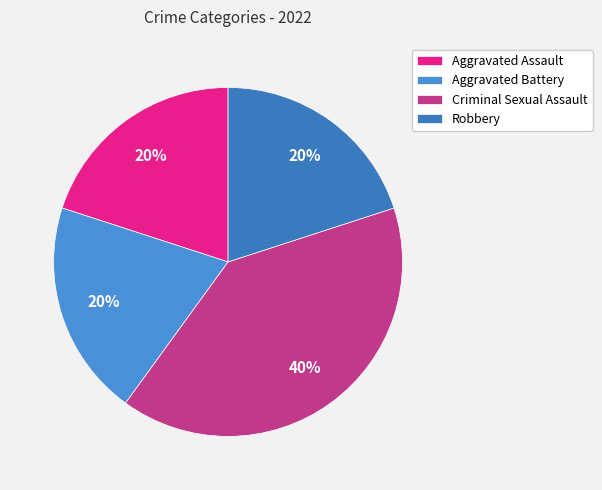

Is there any slice that represents more than half of the pie?

No